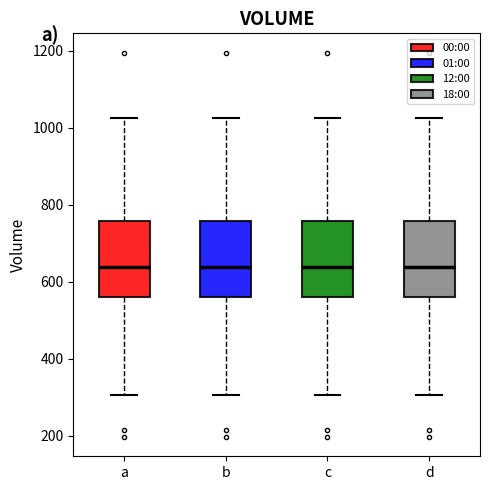

Reading left to right, read every box against the y-axis: the position of its median line, the range the box covers, and the ends of its whiskers. The values are not printed on the chart, so give them approximately, as read against the axis.

a: median 640, box 560 to 760, whiskers 300 to 1020
b: median 640, box 560 to 760, whiskers 300 to 1020
c: median 640, box 560 to 760, whiskers 300 to 1020
d: median 640, box 560 to 760, whiskers 300 to 1020